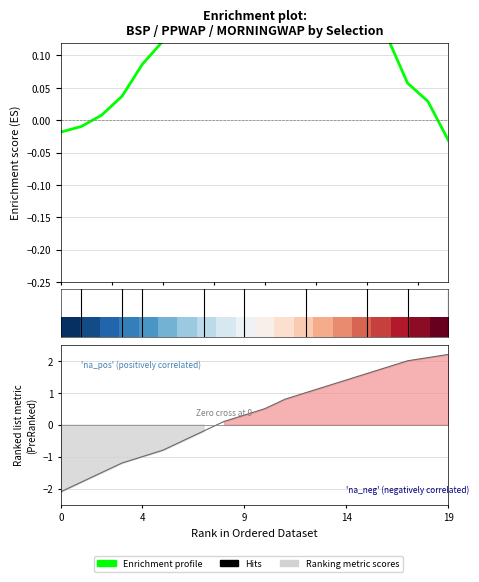

What is the sum of the Enrichment profile values at 5 and 13?

0.4